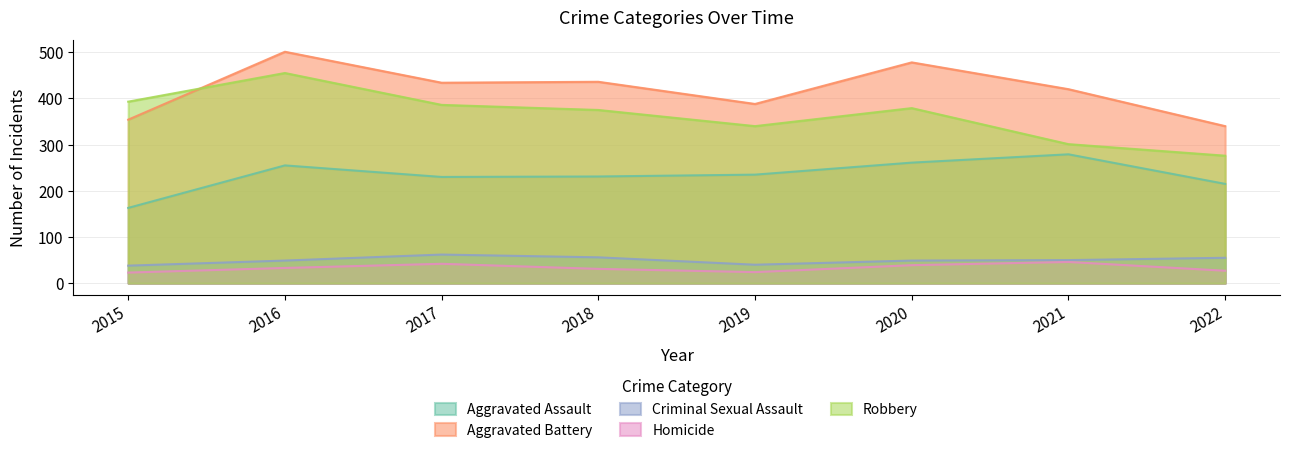

Reading left to right, what are all the values shown in this chart?

Aggravated Assault: 163	255	230	231	235	261	279	215
Aggravated Battery: 354	501	434	436	388	478	420	340
Criminal Sexual Assault: 38	49	62	56	40	49	50	55
Homicide: 23	33	42	31	24	39	46	27
Robbery: 393	455	386	375	340	379	301	276